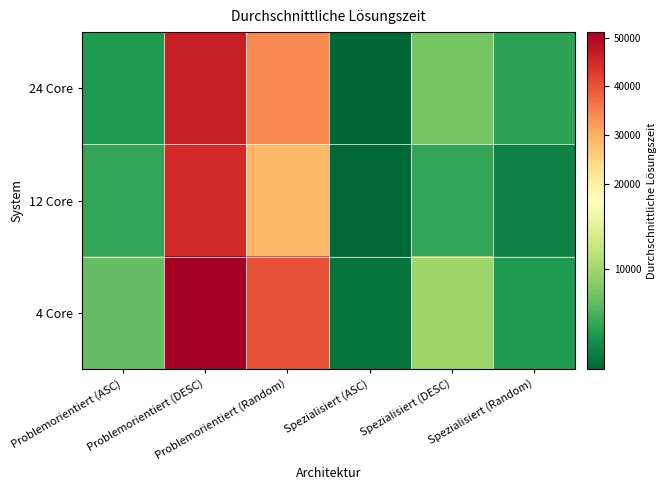

List the series in order of their peak value, lowest first.

12 Core, 24 Core, 4 Core